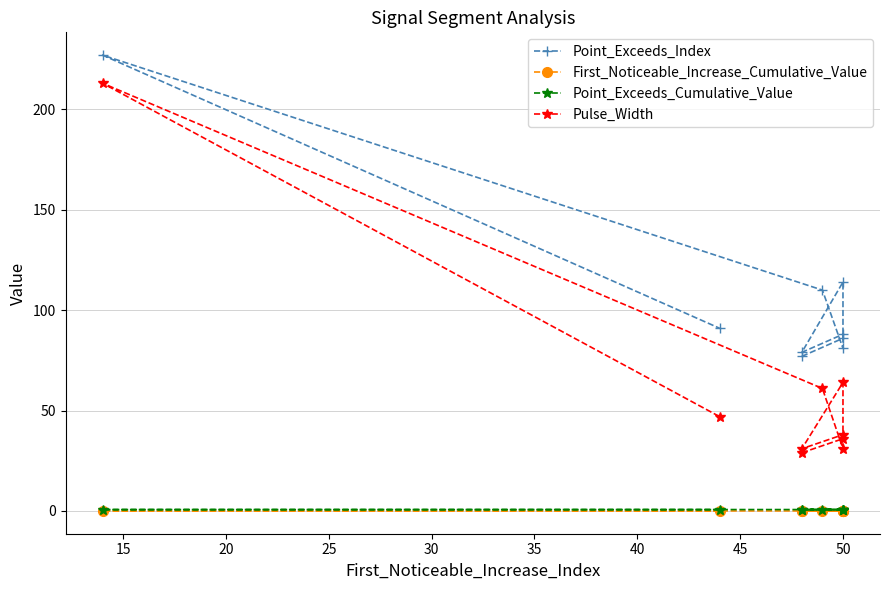

Between 30 and 35, which series saw the biggest shift?

Point_Exceeds_Index